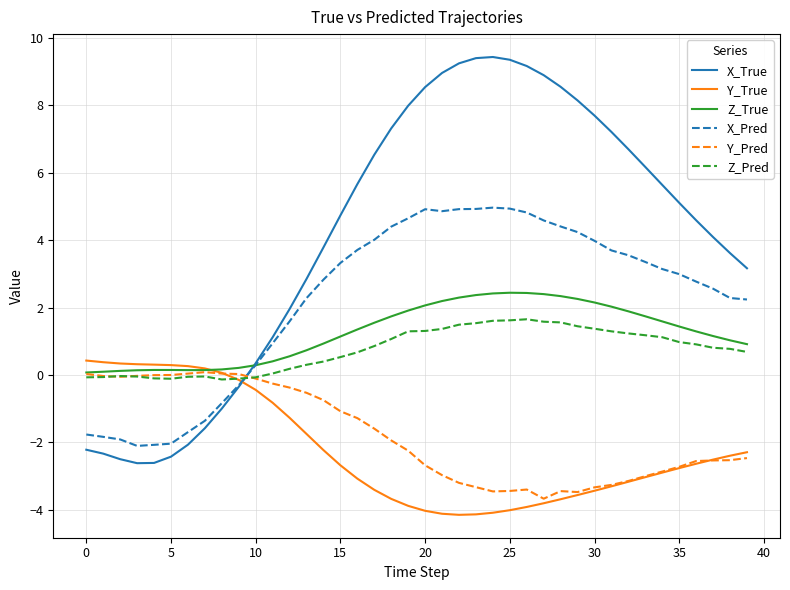

True or false: Y_True and X_True intersect in this chart.

True